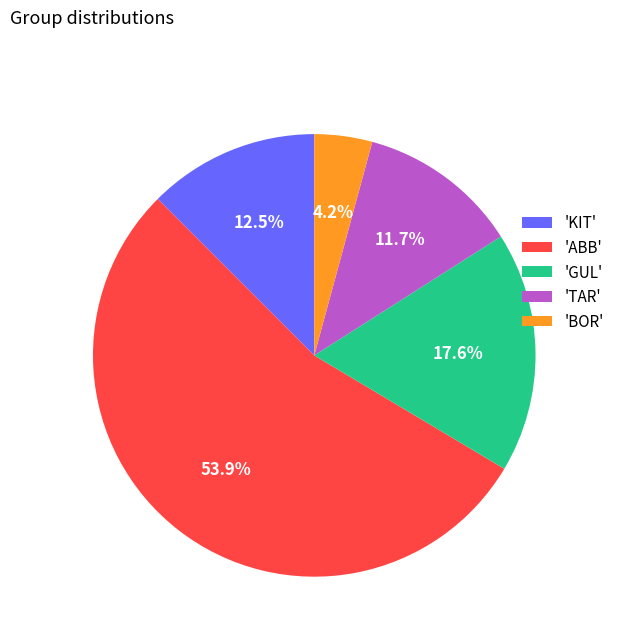

To the nearest percent, what is the average slice percentage?

20%